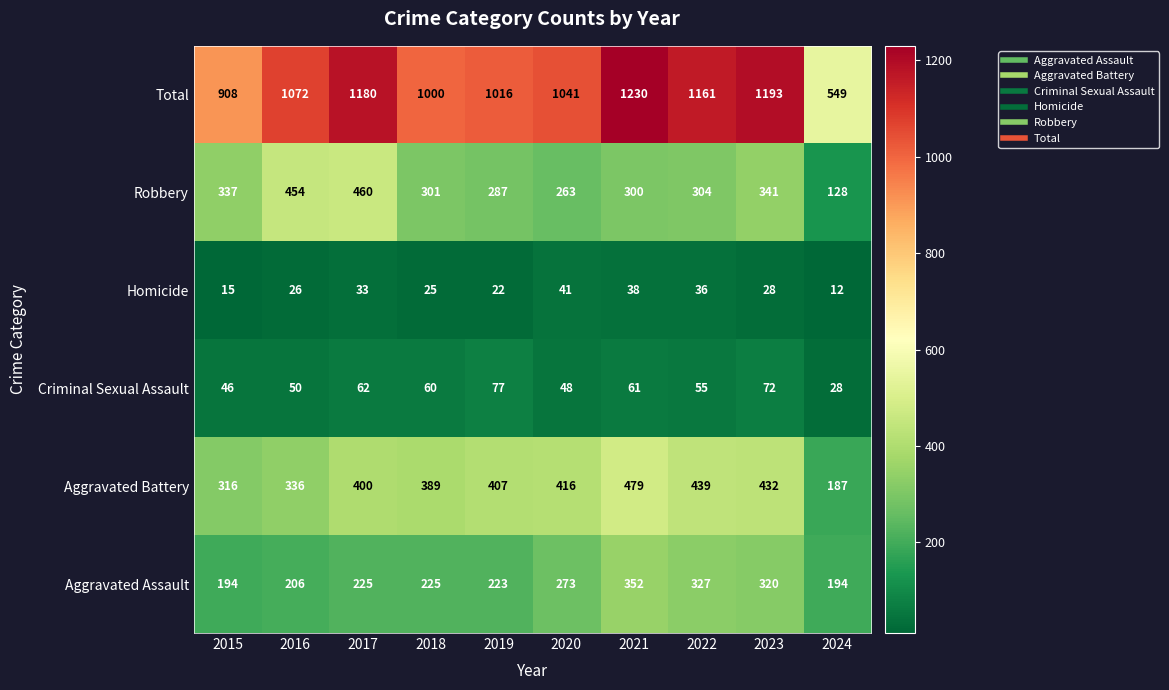

Which series has the widest spread of values?

Total